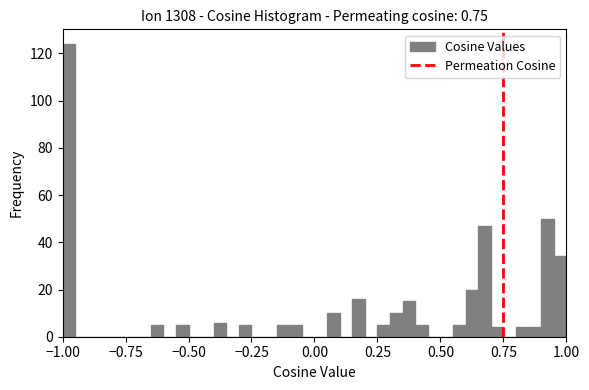

Around what value on the x-axis is the tallest bar? Give the approximate position of its centre, as read against the axis.

-0.95